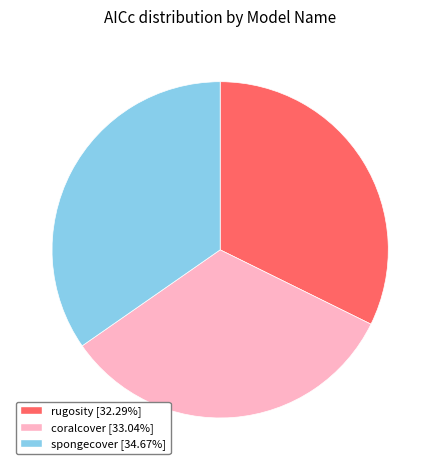

Combined, do spongecover and coralcover account for over 50%?

Yes